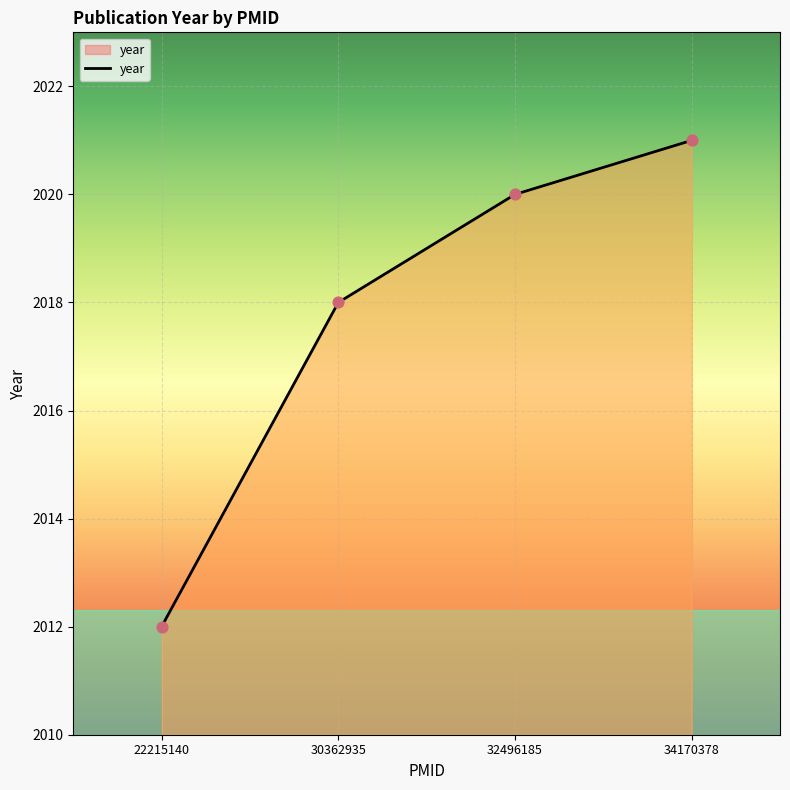

Which has a higher value, 32496185 or 30362935?

32496185